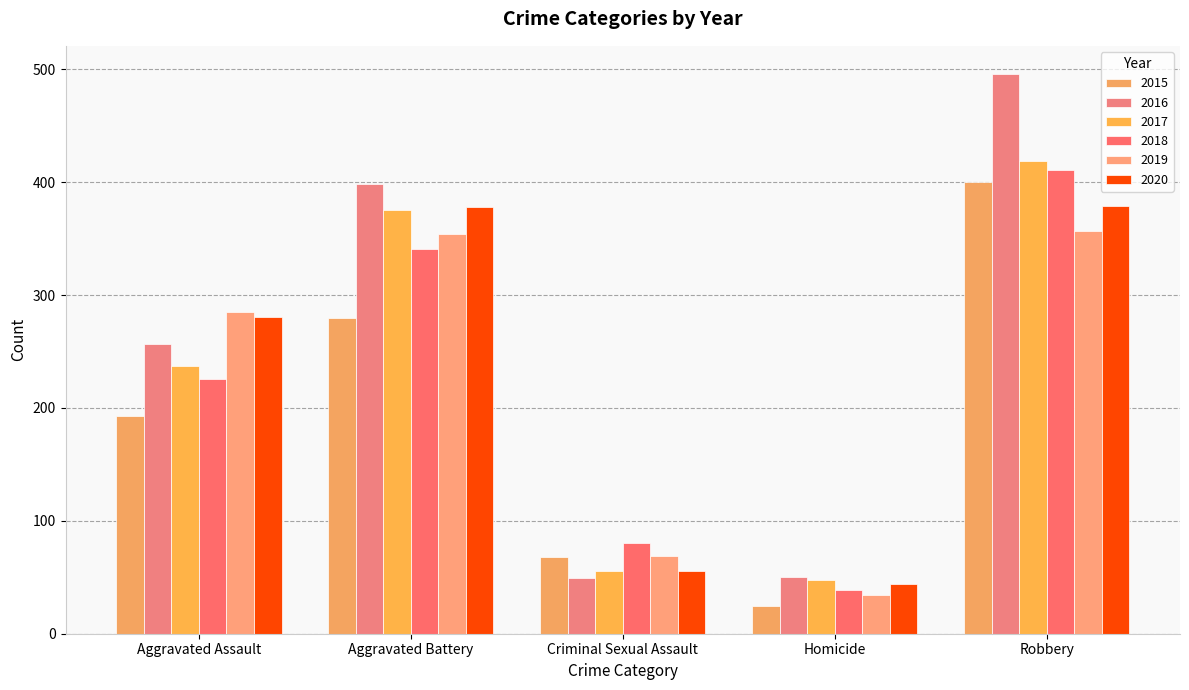

What is the highest value of the 2017 series?

419